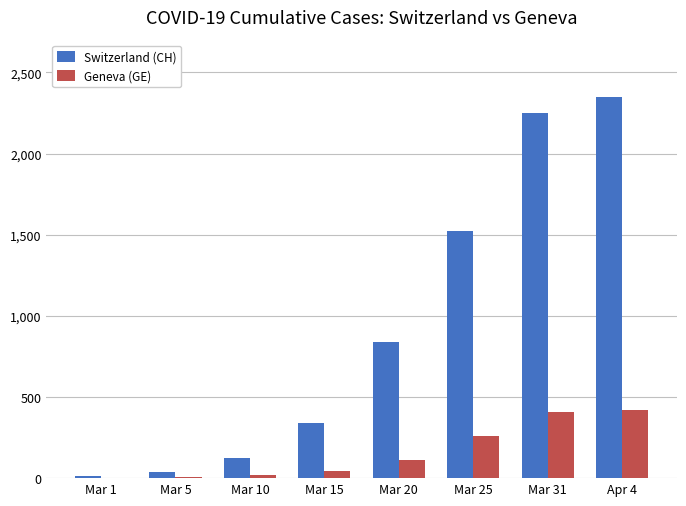

At which category does the chart reach its peak across all series?

Apr 4